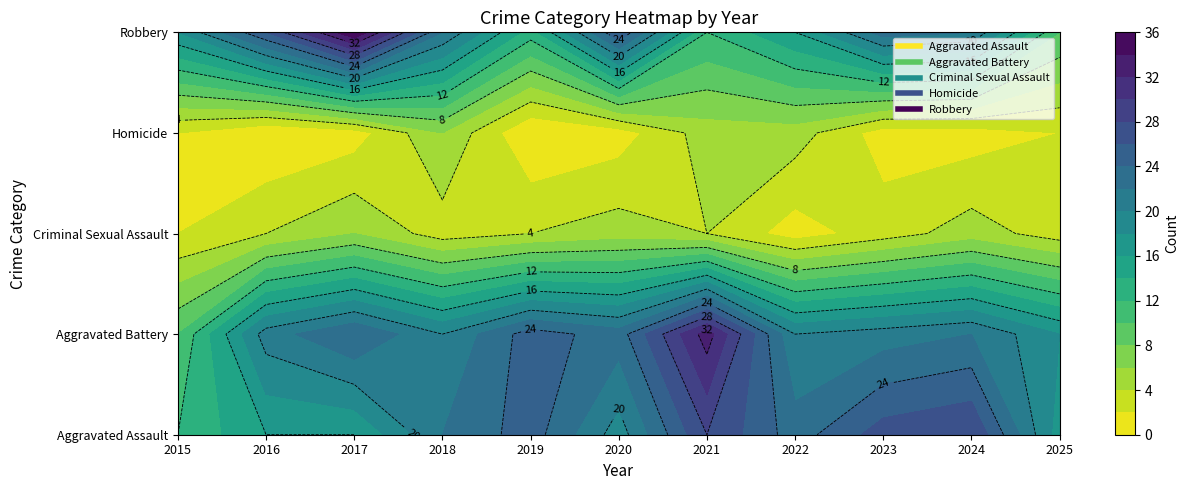

At which category is the sum across all series the highest?

2017